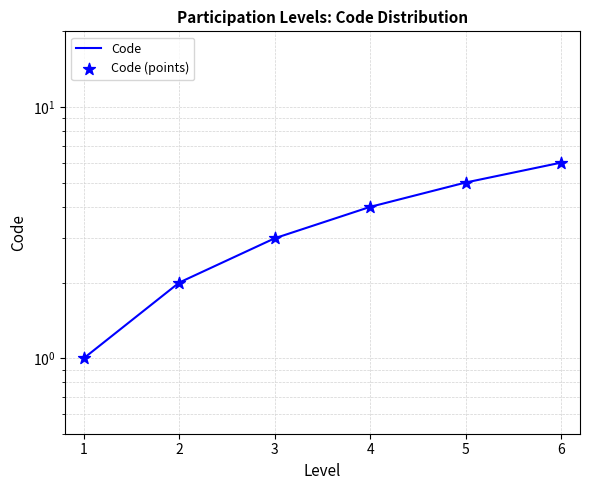

Which series has the largest total across all categories?

Code